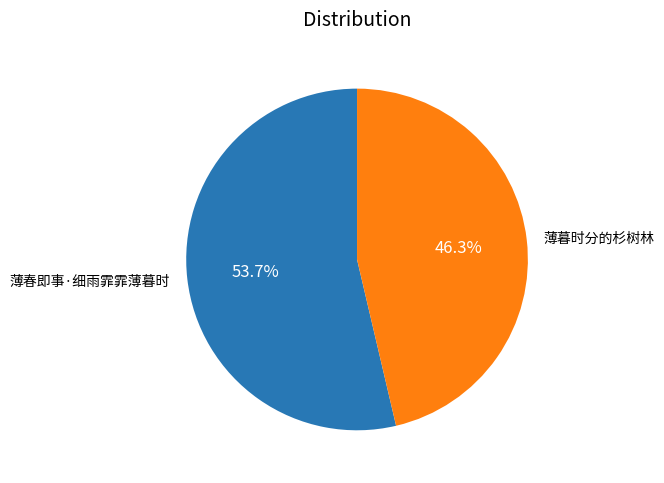

Approximately how many times larger is the value at 薄春即事·细雨霏霏薄暮时 compared to 薄暮时分的杉树林?

1.2